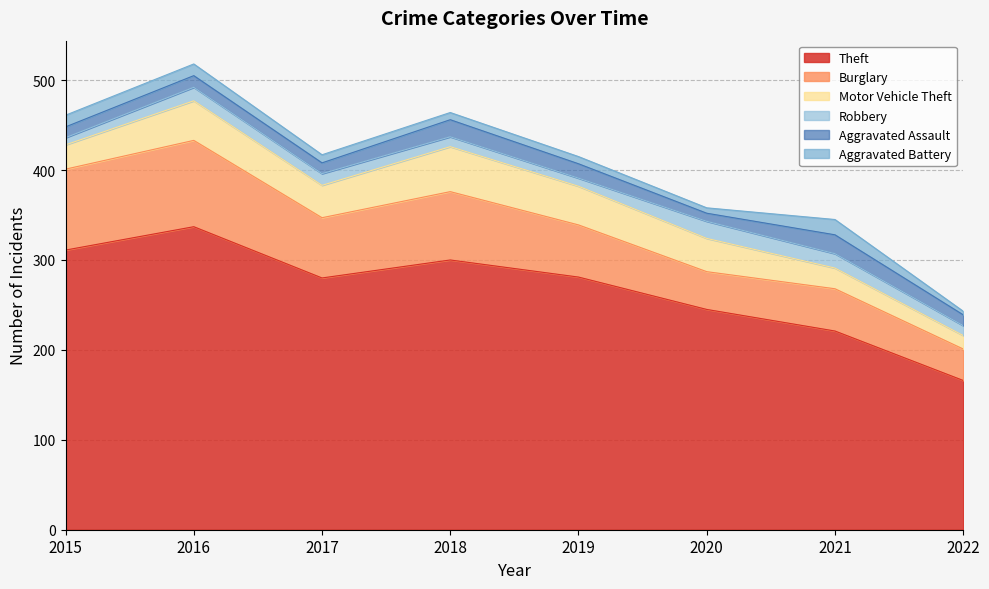

What is the total value across all series at 2016?

518